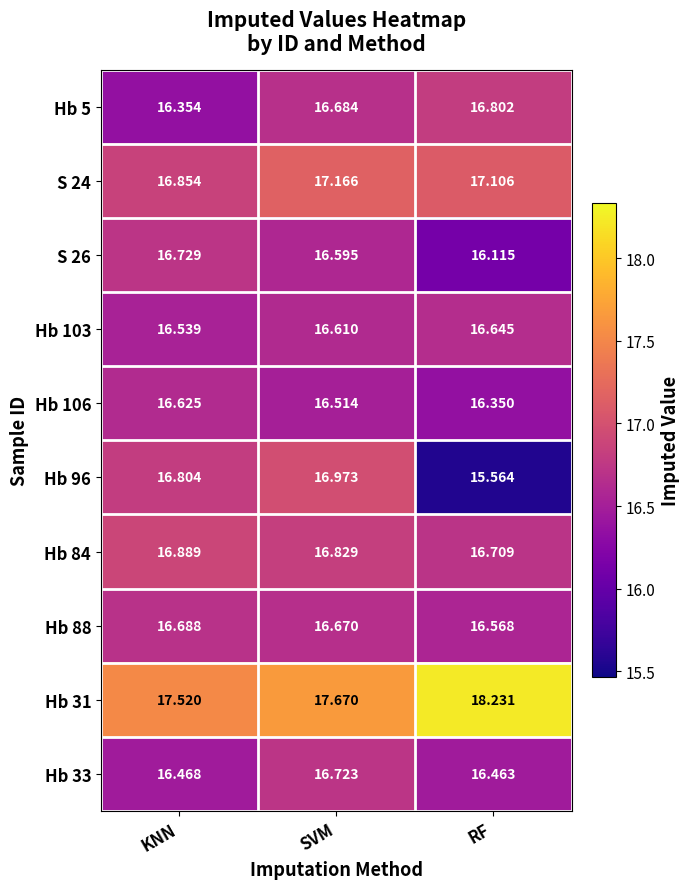

At which label is Hb 84 closest to 16?

RF